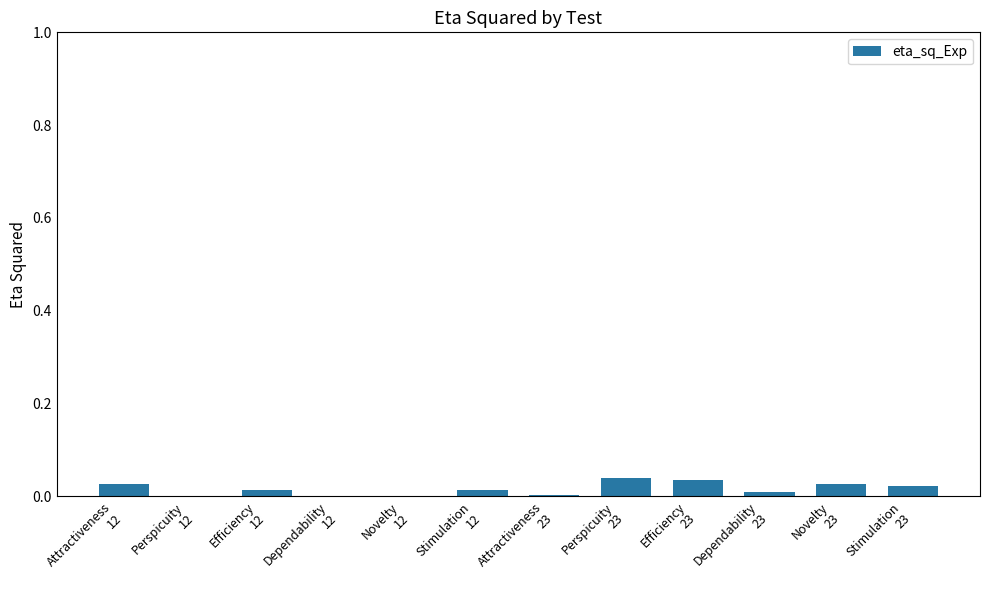

Count the number of data series in this chart.

1